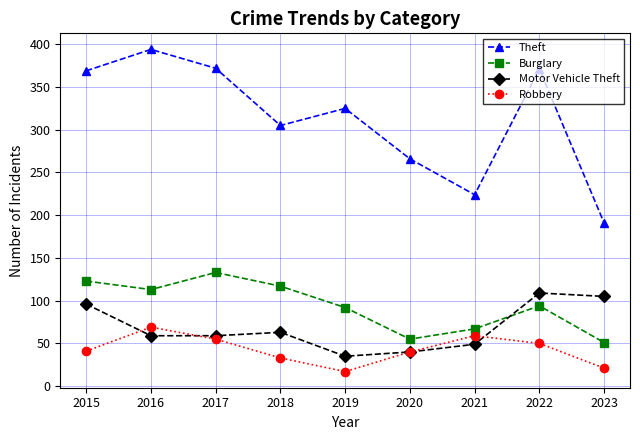

At which category does Theft reach its first local peak?

2016